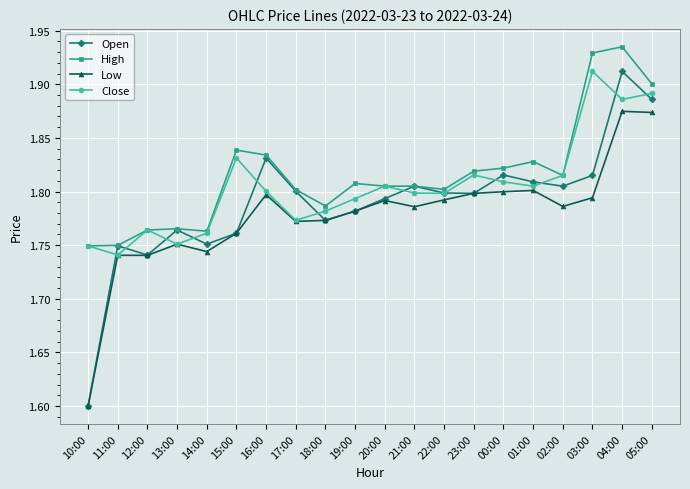

True or false: Low has a value of 1.8 at 03:00.

True